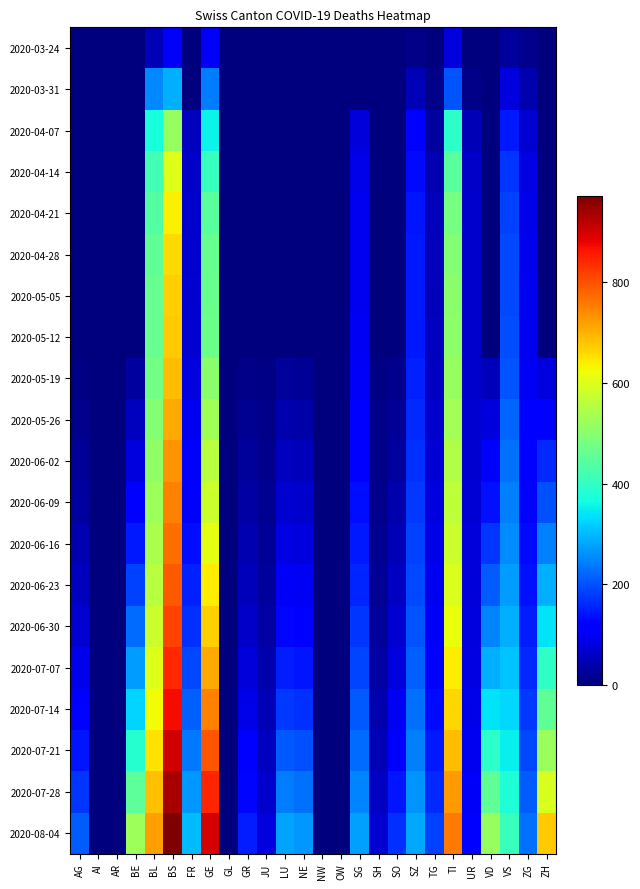

Reading left to right, transcribe all the data shown in this chart.

2020-03-24: AG=0	AI=0	AR=0	BE=0	BL=46	BS=105	FR=0	GE=103	GL=0	GR=0	JU=0	LU=0	NE=0	NW=0	OW=0	SG=0	SH=0	SO=0	SZ=10	TG=2	TI=80	UR=1	VD=0	VS=25	ZG=12	ZH=0
2020-03-31: AG=0	AI=0	AR=0	BE=0	BL=251	BS=292	FR=0	GE=241	GL=0	GR=0	JU=0	LU=0	NE=0	NW=0	OW=0	SG=0	SH=0	SO=0	SZ=48	TG=11	TI=202	UR=11	VD=0	VS=81	ZG=39	ZH=0
2020-04-07: AG=0	AI=0	AR=0	BE=0	BL=371	BS=517	FR=55	GE=355	GL=0	GR=0	JU=0	LU=0	NE=0	NW=0	OW=0	SG=79	SH=0	SO=0	SZ=110	TG=30	TI=394	UR=49	VD=0	VS=148	ZG=70	ZH=0
2020-04-14: AG=0	AI=0	AR=0	BE=0	BL=419	BS=600	FR=62	GE=405	GL=0	GR=0	JU=0	LU=0	NE=0	NW=0	OW=0	SG=89	SH=0	SO=0	SZ=130	TG=45	TI=448	UR=63	VD=0	VS=171	ZG=84	ZH=0
2020-04-21: AG=0	AI=0	AR=0	BE=0	BL=440	BS=637	FR=65	GE=446	GL=0	GR=0	JU=0	LU=0	NE=0	NW=0	OW=0	SG=95	SH=0	SO=0	SZ=141	TG=50	TI=481	UR=66	VD=0	VS=185	ZG=90	ZH=0
2020-04-28: AG=0	AI=0	AR=0	BE=0	BL=455	BS=660	FR=68	GE=460	GL=0	GR=0	JU=0	LU=0	NE=0	NW=0	OW=0	SG=97	SH=0	SO=0	SZ=145	TG=52	TI=497	UR=66	VD=0	VS=191	ZG=93	ZH=0
2020-05-05: AG=0	AI=0	AR=0	BE=0	BL=460	BS=670	FR=70	GE=465	GL=0	GR=0	JU=0	LU=0	NE=0	NW=0	OW=0	SG=98	SH=0	SO=0	SZ=147	TG=53	TI=502	UR=67	VD=0	VS=193	ZG=95	ZH=0
2020-05-12: AG=0	AI=0	AR=0	BE=0	BL=463	BS=675	FR=71	GE=468	GL=0	GR=0	JU=0	LU=0	NE=0	NW=0	OW=0	SG=99	SH=0	SO=0	SZ=148	TG=54	TI=505	UR=67	VD=0	VS=194	ZG=96	ZH=0
2020-05-19: AG=5	AI=0	AR=0	BE=30	BL=478	BS=691	FR=82	GE=504	GL=0	GR=10	JU=5	LU=25	NE=20	NW=0	OW=0	SG=105	SH=5	SO=15	SZ=155	TG=60	TI=520	UR=68	VD=50	VS=205	ZG=100	ZH=80
2020-05-26: AG=12	AI=0	AR=0	BE=55	BL=495	BS=710	FR=95	GE=530	GL=0	GR=18	JU=8	LU=40	NE=35	NW=0	OW=0	SG=115	SH=8	SO=22	SZ=162	TG=68	TI=535	UR=70	VD=80	VS=218	ZG=108	ZH=120
2020-06-02: AG=20	AI=0	AR=0	BE=80	BL=510	BS=730	FR=108	GE=555	GL=0	GR=25	JU=12	LU=55	NE=50	NW=0	OW=0	SG=125	SH=10	SO=30	SZ=168	TG=75	TI=550	UR=72	VD=110	VS=230	ZG=115	ZH=160
2020-06-09: AG=30	AI=0	AR=0	BE=110	BL=525	BS=750	FR=122	GE=580	GL=0	GR=33	JU=16	LU=70	NE=65	NW=0	OW=0	SG=135	SH=13	SO=38	SZ=175	TG=82	TI=565	UR=74	VD=140	VS=243	ZG=122	ZH=200
2020-06-16: AG=42	AI=0	AR=0	BE=145	BL=540	BS=770	FR=136	GE=608	GL=0	GR=42	JU=20	LU=87	NE=82	NW=0	OW=0	SG=146	SH=16	SO=47	SZ=183	TG=89	TI=580	UR=76	VD=173	VS=257	ZG=130	ZH=243
2020-06-23: AG=56	AI=0	AR=0	BE=183	BL=558	BS=792	FR=152	GE=638	GL=0	GR=52	JU=25	LU=106	NE=100	NW=0	OW=0	SG=158	SH=20	SO=57	SZ=192	TG=97	TI=597	UR=79	VD=209	VS=272	ZG=139	ZH=290
2020-06-30: AG=72	AI=0	AR=0	BE=225	BL=578	BS=816	FR=170	GE=671	GL=0	GR=63	JU=31	LU=127	NE=120	NW=0	OW=0	SG=172	SH=25	SO=69	SZ=202	TG=106	TI=616	UR=82	VD=248	VS=289	ZG=149	ZH=340
2020-07-07: AG=92	AI=0	AR=0	BE=272	BL=600	BS=842	FR=190	GE=708	GL=0	GR=76	JU=38	LU=151	NE=143	NW=0	OW=0	SG=188	SH=31	SO=83	SZ=214	TG=117	TI=638	UR=86	VD=292	VS=308	ZG=161	ZH=395
2020-07-14: AG=115	AI=0	AR=0	BE=325	BL=625	BS=870	FR=213	GE=749	GL=0	GR=91	JU=46	LU=178	NE=169	NW=0	OW=0	SG=206	SH=38	SO=100	SZ=228	TG=130	TI=663	UR=91	VD=340	VS=329	ZG=175	ZH=455
2020-07-21: AG=142	AI=0	AR=0	BE=384	BL=653	BS=901	FR=238	GE=794	GL=0	GR=108	JU=56	LU=208	NE=198	NW=0	OW=0	SG=226	SH=47	SO=120	SZ=244	TG=145	TI=691	UR=97	VD=393	VS=352	ZG=191	ZH=521
2020-07-28: AG=174	AI=0	AR=0	BE=450	BL=684	BS=935	FR=267	GE=844	GL=0	GR=128	JU=68	LU=242	NE=231	NW=0	OW=0	SG=249	SH=58	SO=143	SZ=262	TG=163	TI=722	UR=104	VD=452	VS=378	ZG=209	ZH=594
2020-08-04: AG=210	AI=0	AR=0	BE=524	BL=718	BS=972	FR=300	GE=899	GL=0	GR=151	JU=82	LU=280	NE=268	NW=0	OW=0	SG=275	SH=71	SO=170	SZ=283	TG=184	TI=757	UR=113	VD=518	VS=407	ZG=230	ZH=675